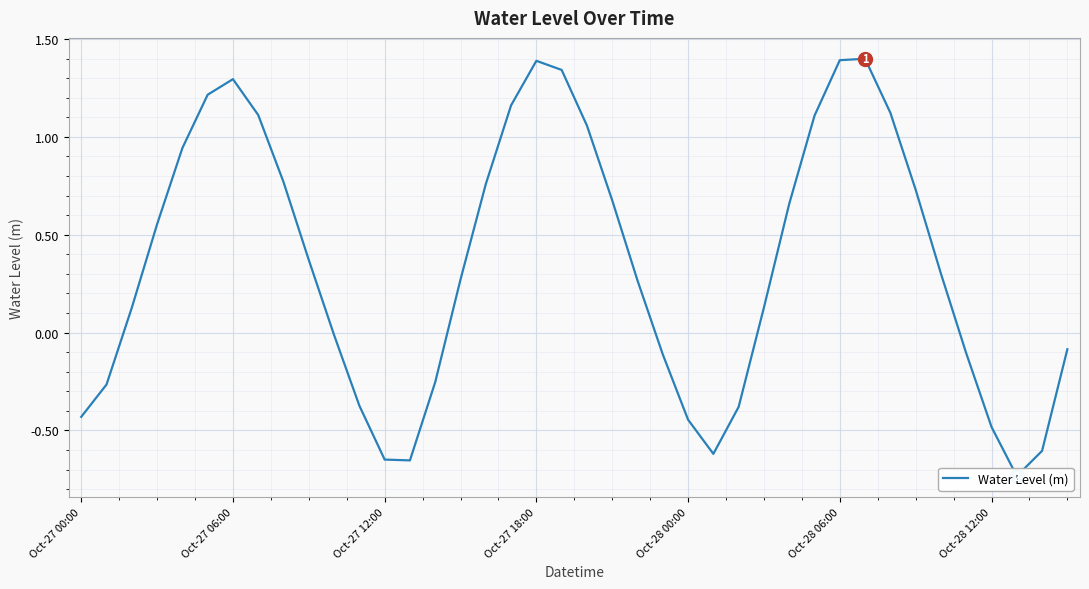

Reading right to left, transcribe all the data shown in this chart.

-0.1	-0.6	-0.7	-0.5	-0.1	0.3	0.7	1.1	1.4	1.4	1.1	0.7	0.1	-0.4	-0.6	-0.4	-0.1	0.3	0.7	1.1	1.3	1.4	1.2	0.8	0.3	-0.3	-0.7	-0.6	-0.4	-0.0	0.4	0.8	1.1	1.3	1.2	0.9	0.6	0.1	-0.3	-0.4